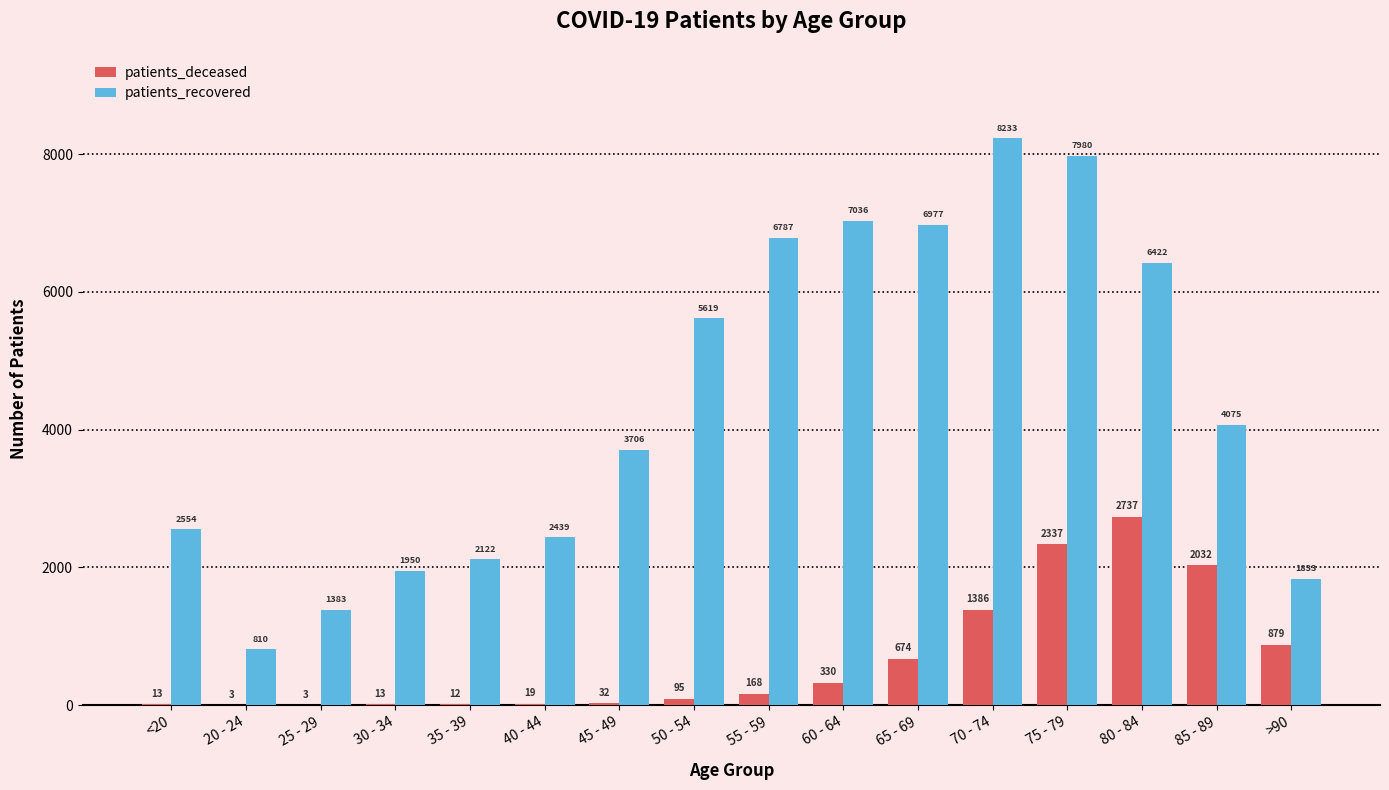

Where is patients_recovered nearest to the value 4521?

85 - 89